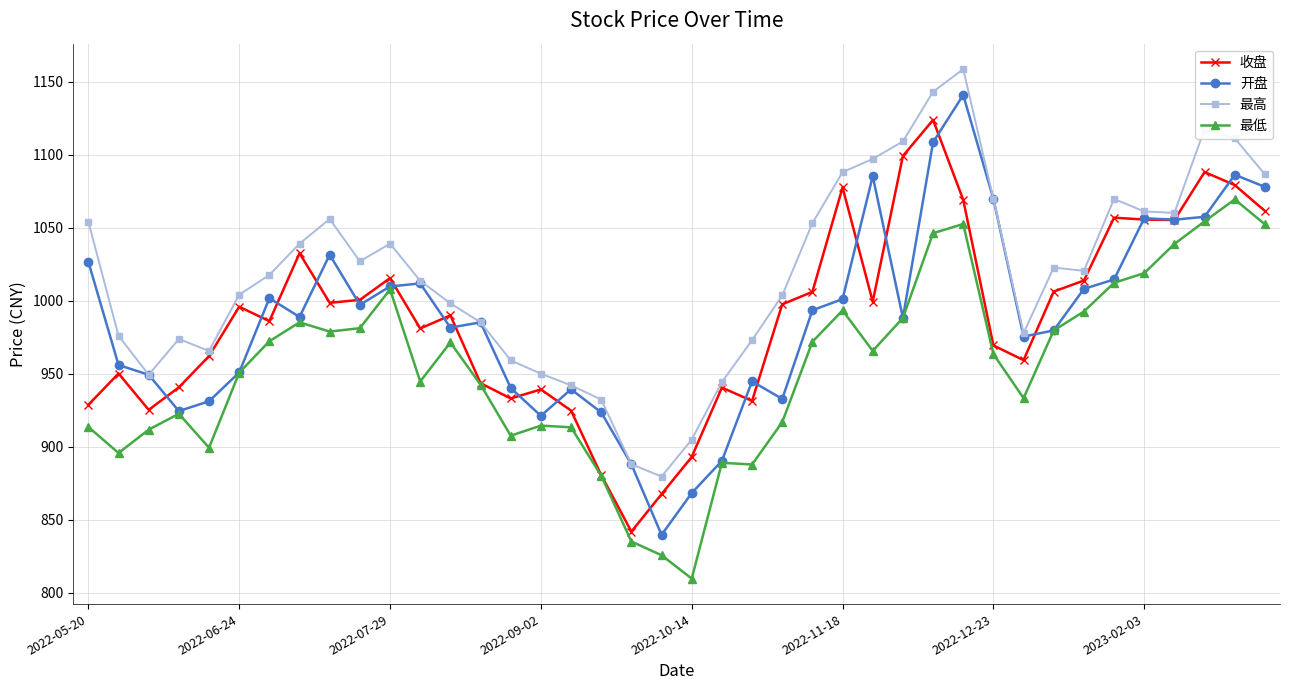

List the series in order of their peak value, lowest first.

最低, 收盘, 开盘, 最高